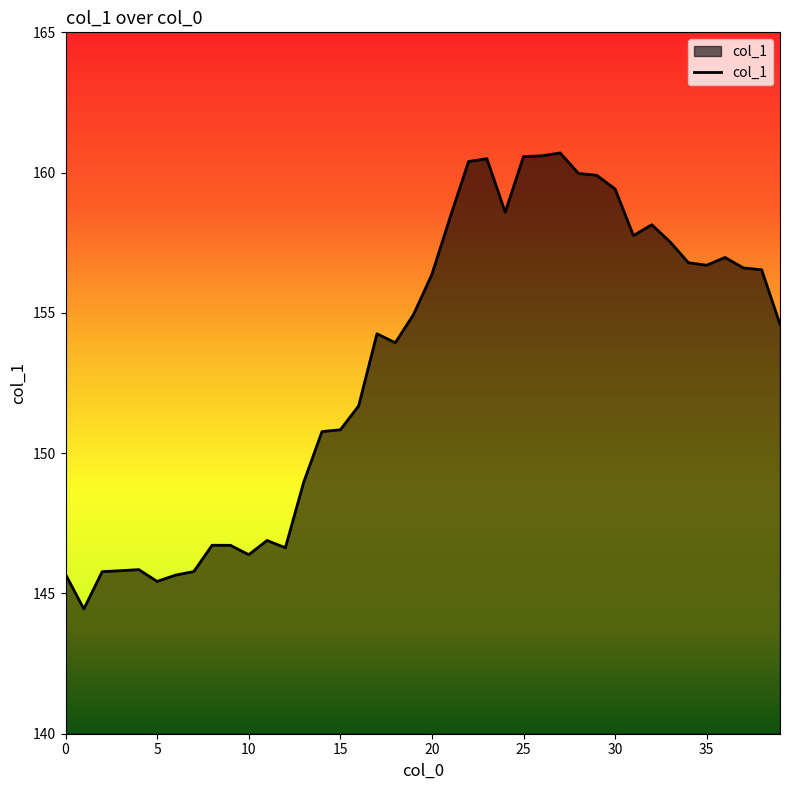

What is the difference between the maximum and minimum values?

16.3